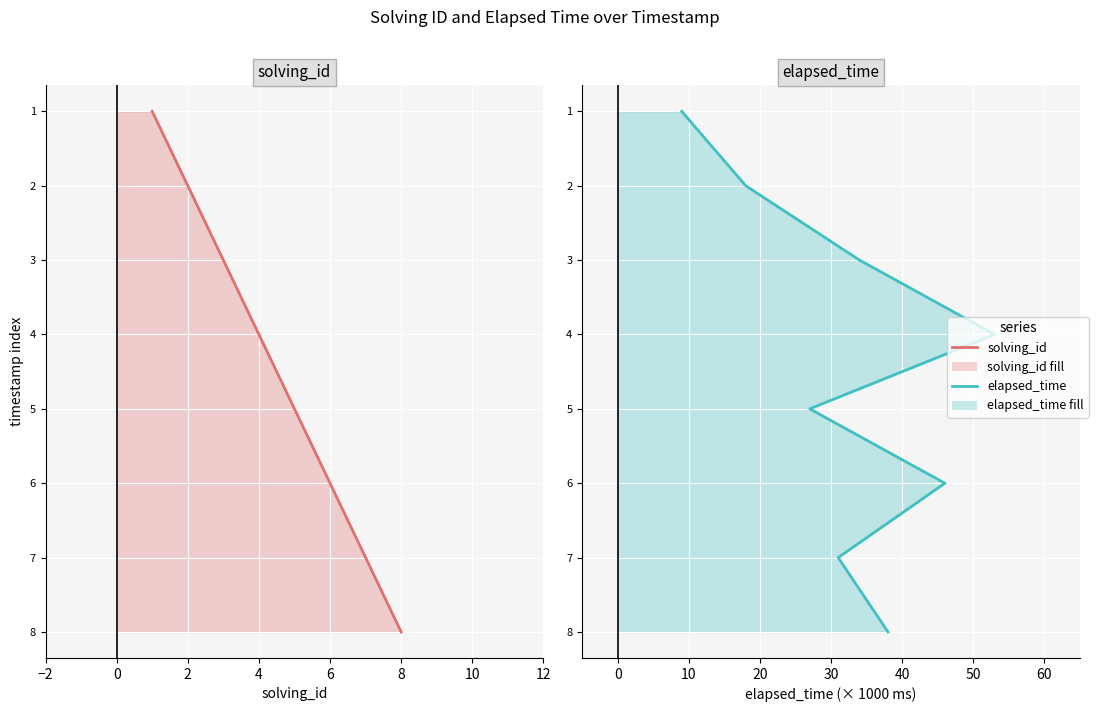

True or false: solving_id and elapsed_time intersect in this chart.

False